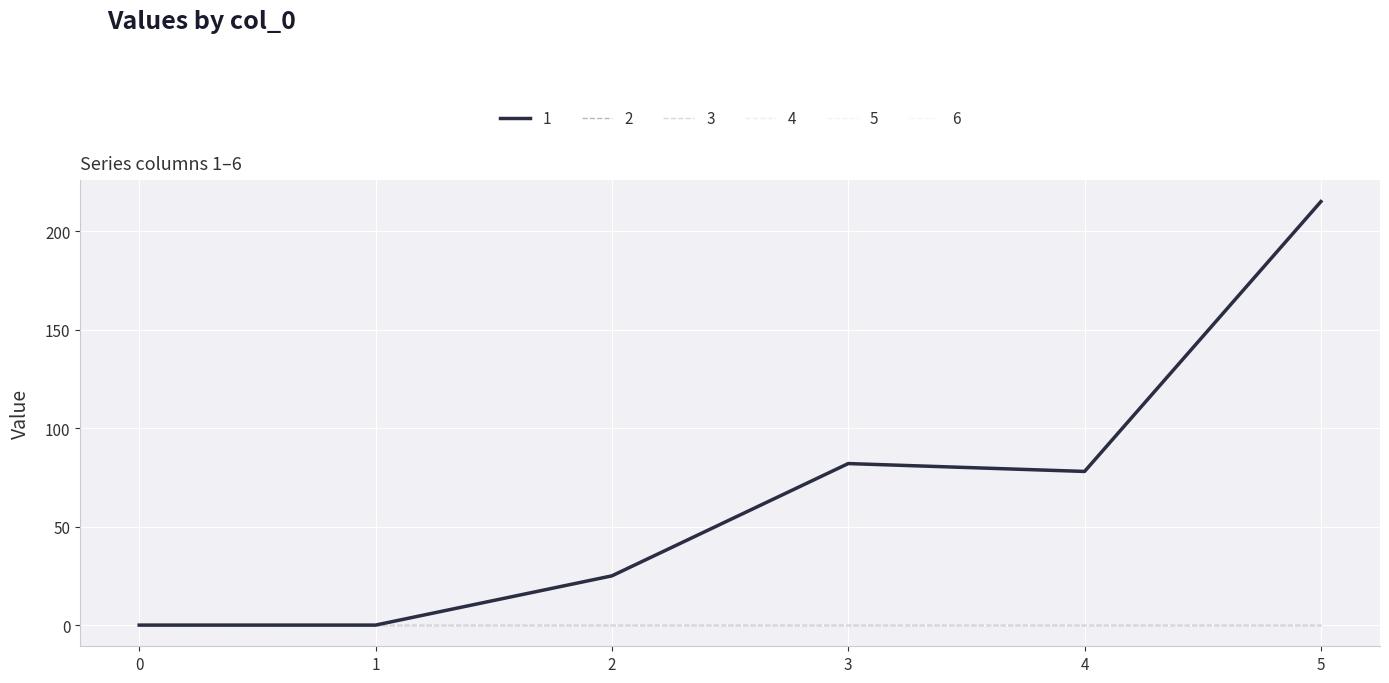

Is this an area chart (filled region under the line)?

No